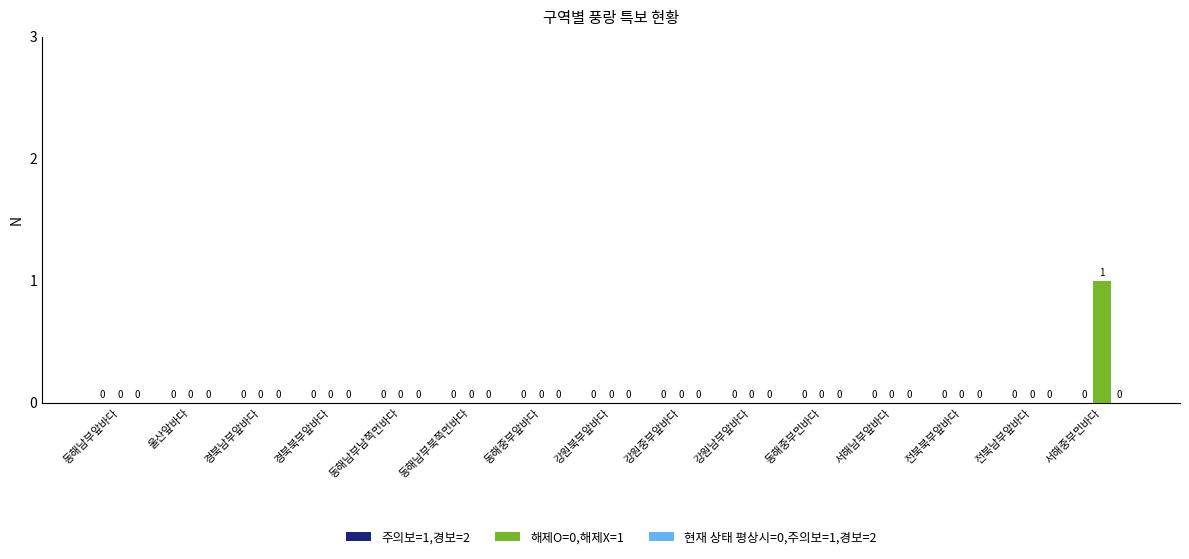

Are the bars horizontal?

No